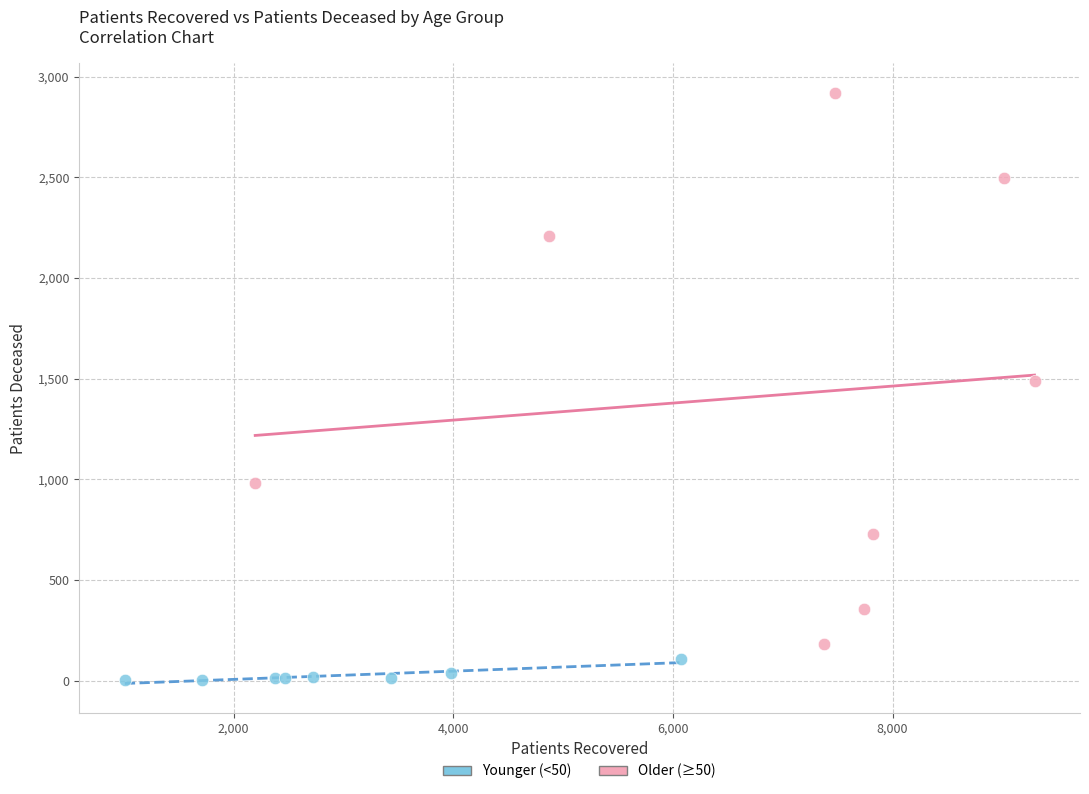

Which series reaches the maximum Y coordinate?

Older (≥50)